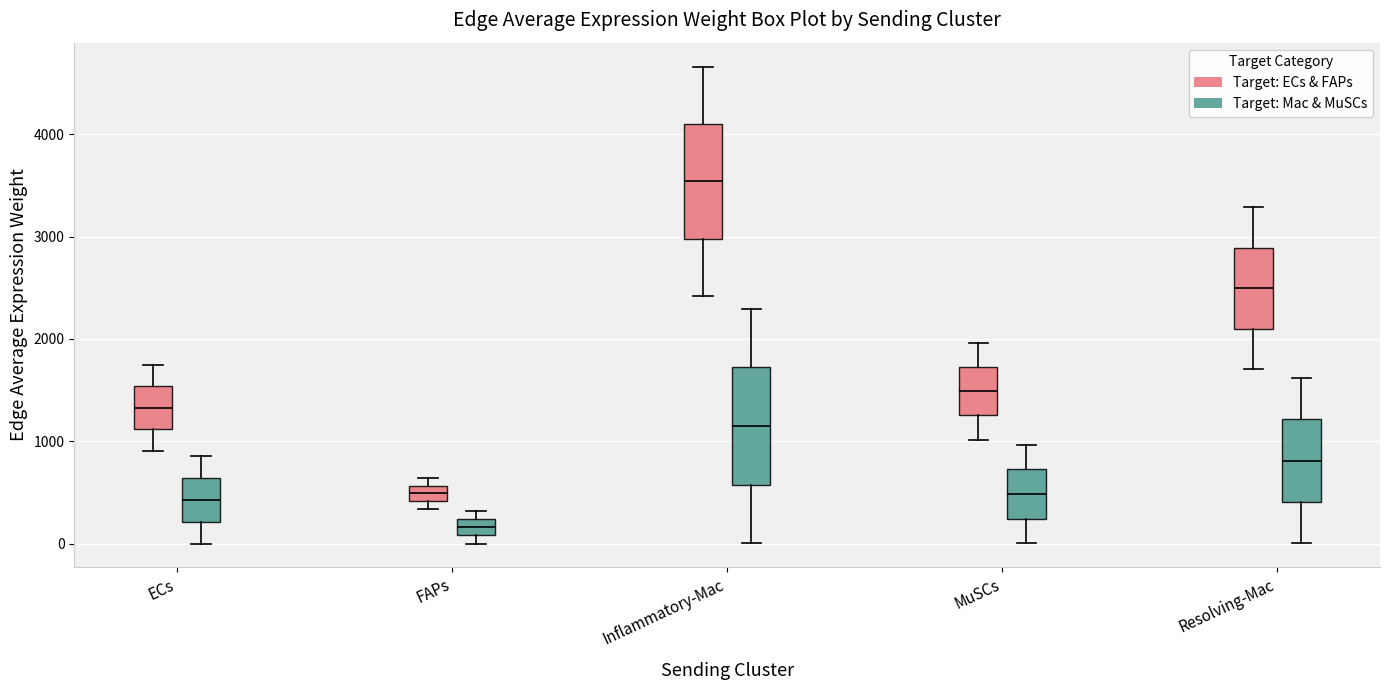

Where does the lower whisker of the box for ECs (Target: ECs & FAPs) end on the y-axis? The values are not printed on the chart, so give them approximately, as read against the axis.

900